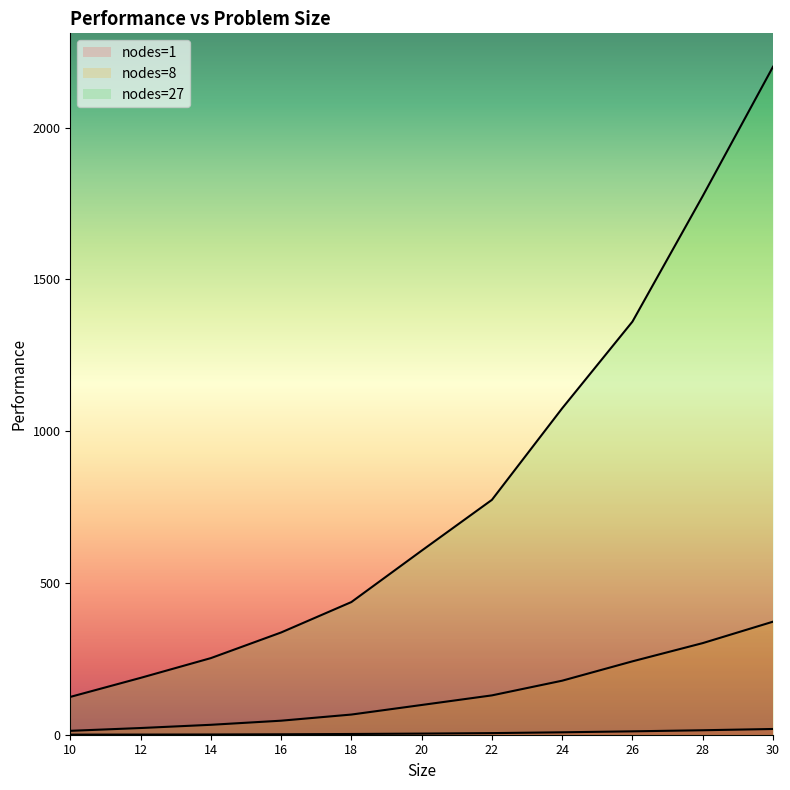

How many categories are shown in the chart?

11